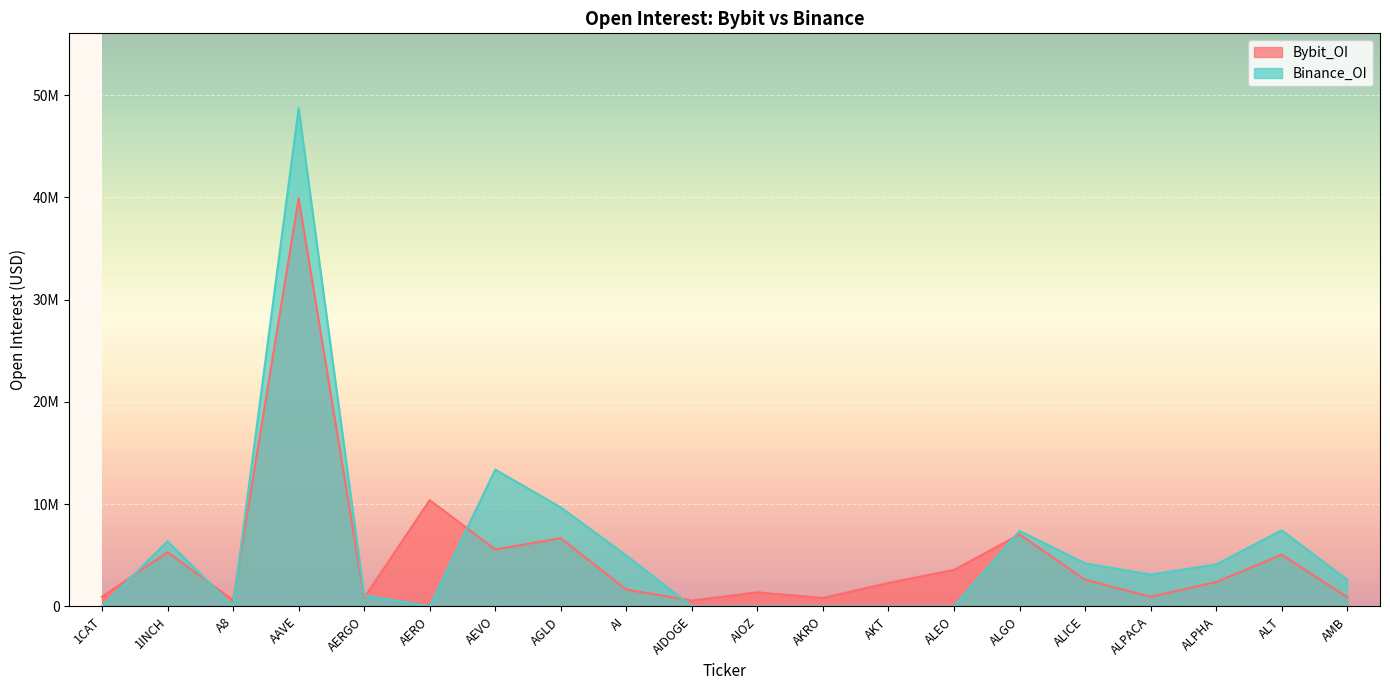

Reading left to right, transcribe all the data shown in this chart.

Bybit_OI: 937861	5297735	606302	39924118	843052	10394608	5567390	6669670	1638415	567508	1372250	822413	2293953	3564054	7036536	2612159	933591	2378633	5057667	908500
Binance_OI: 0	6367695	0	48748120	1083391	0	13380190	9676800	4975271	0	0	0	0	0	7378571	4206574	3109425	4095793	7438454	2595325